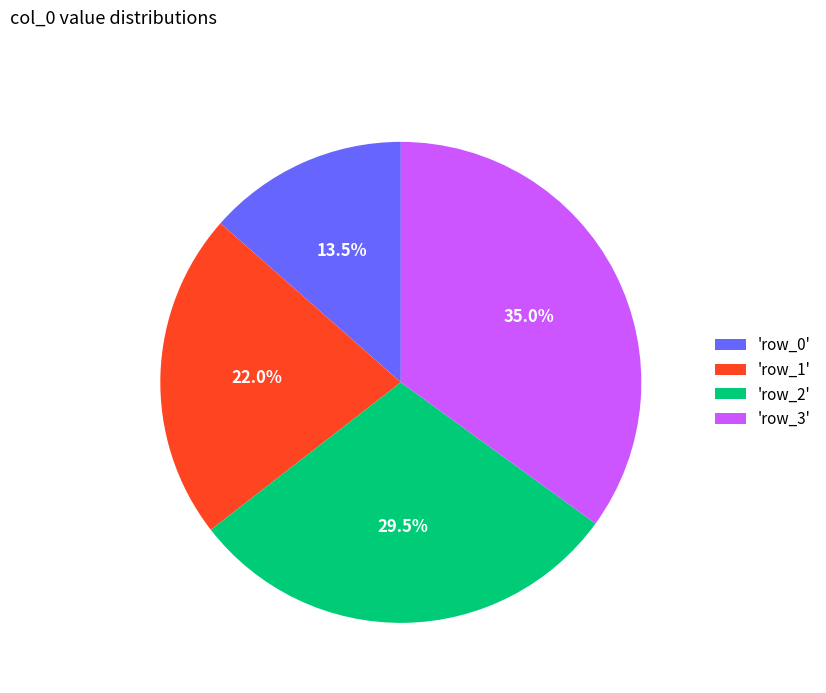

Is there any slice that represents more than half of the pie?

No